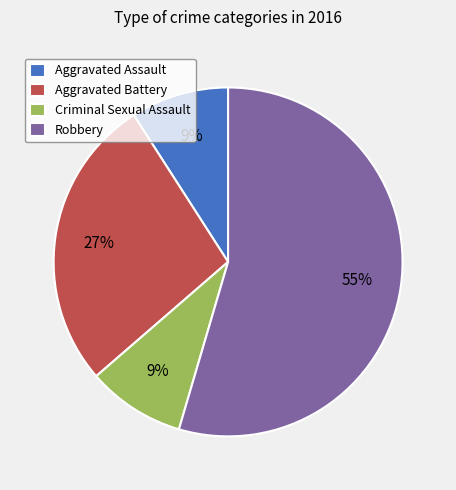

How many slices are in this pie chart?

4